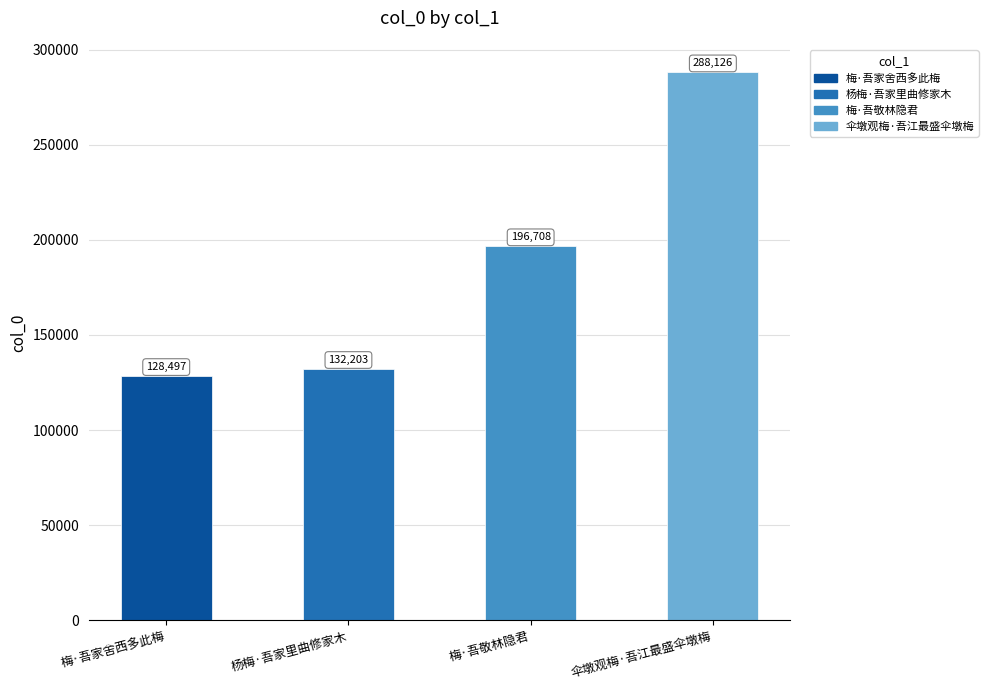

Reading left to right, what are all the values shown in this chart?

梅·吾家舍西多此梅=128497	杨梅·吾家里曲修家木=132203	梅·吾敬林隐君=196708	伞墩观梅·吾江最盛伞墩梅=288126